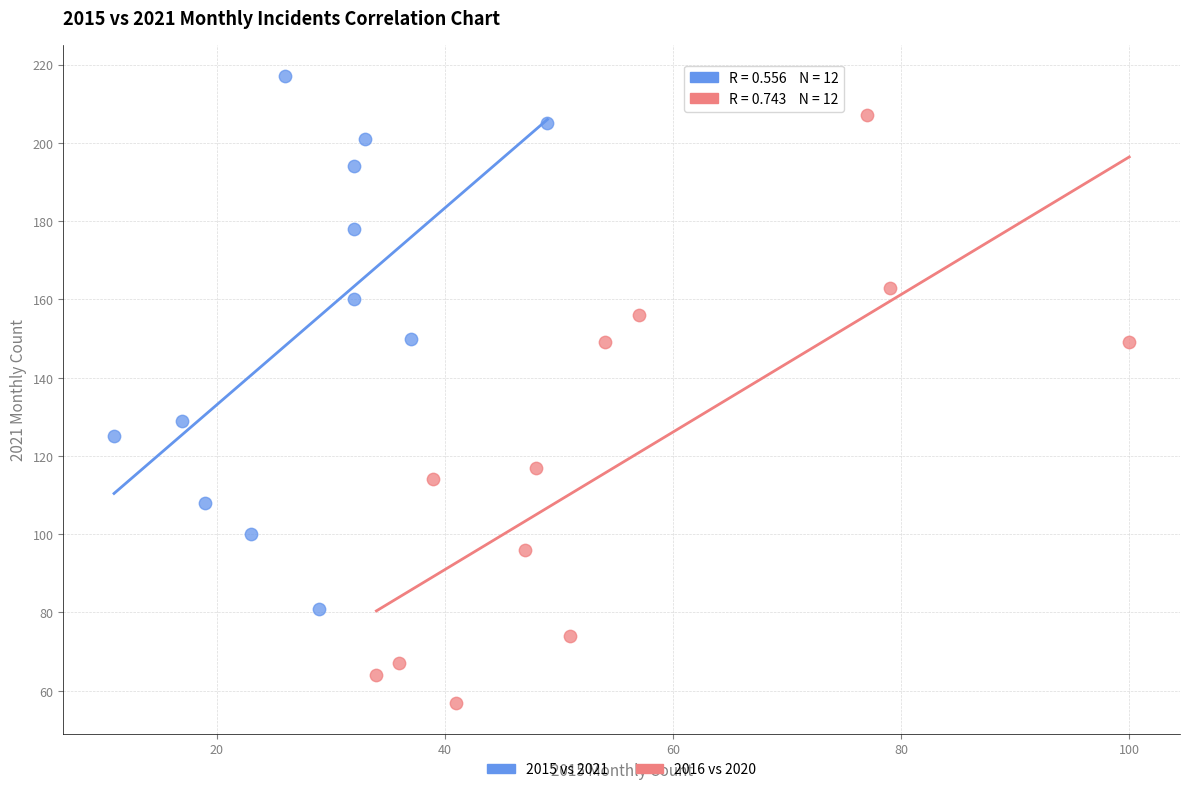

Which series reaches the minimum Y coordinate?

2016 vs 2020